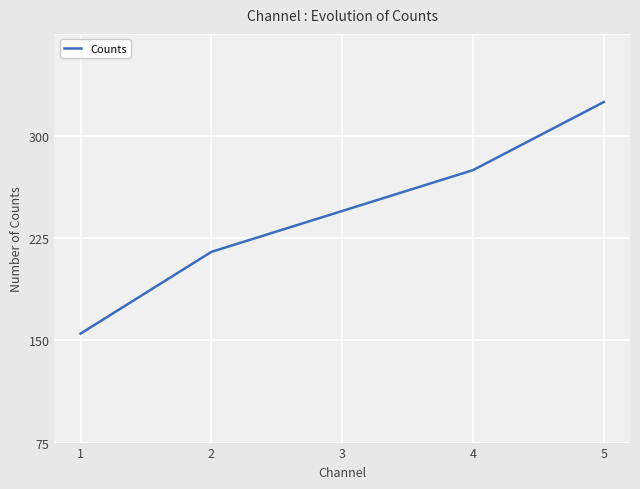

At which label does the data first exceed 170?

4